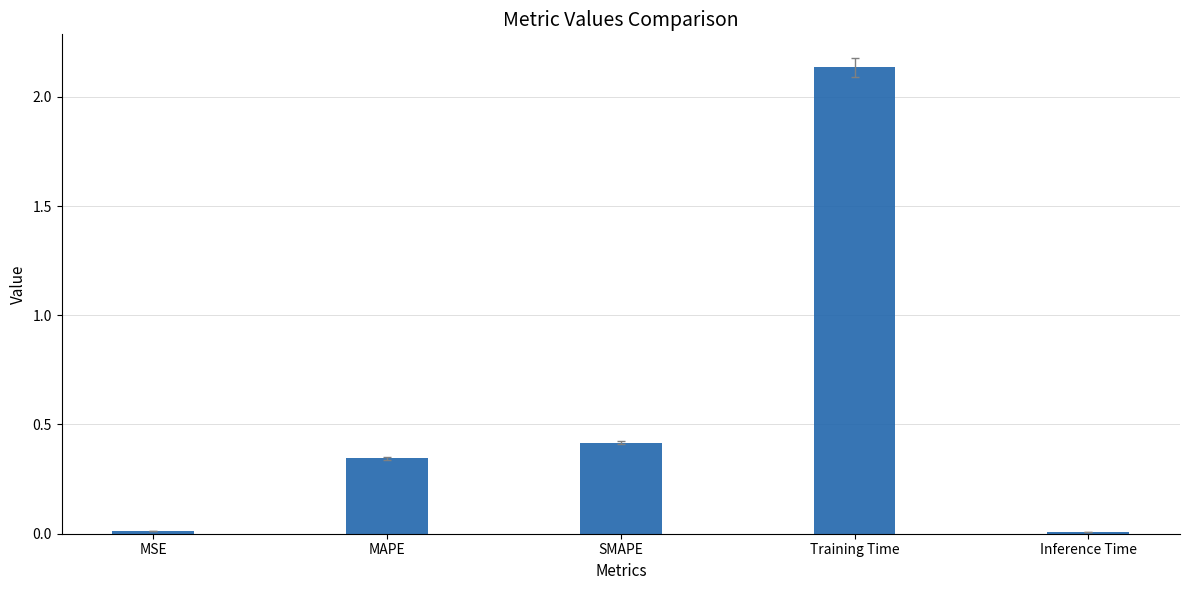

Is it true that the value at Inference Time is 0.0?

True